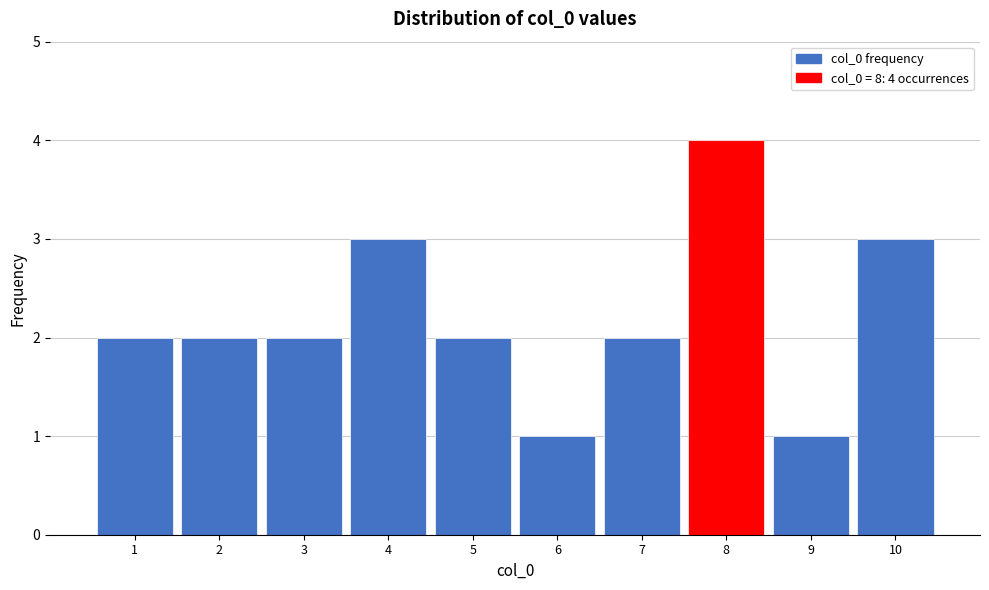

Which range on the x-axis has the tallest bar?

7.5 to 8.5